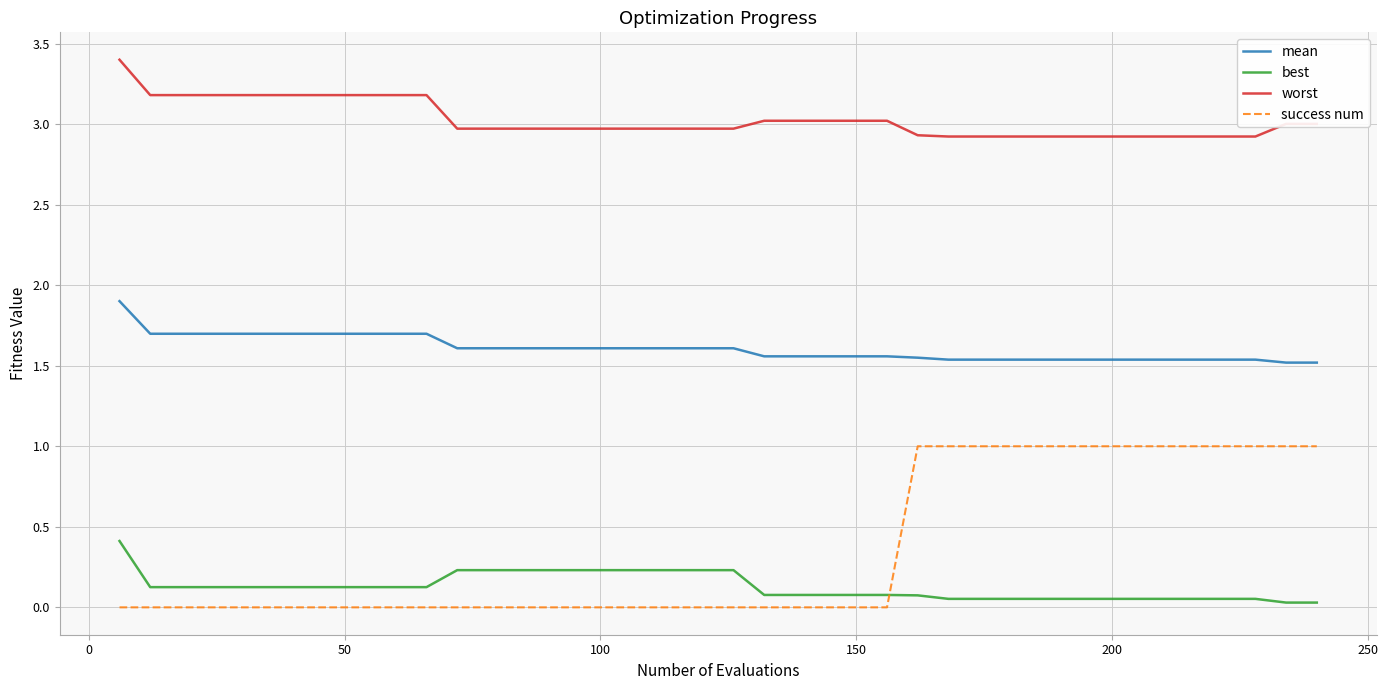

How many lines are shown in the chart?

4